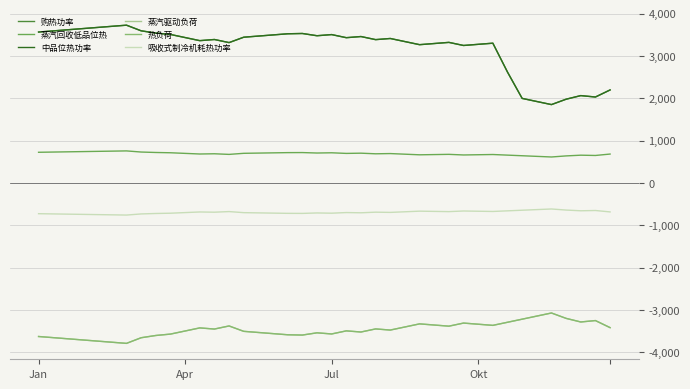

Is this an area chart (filled region under the line)?

No